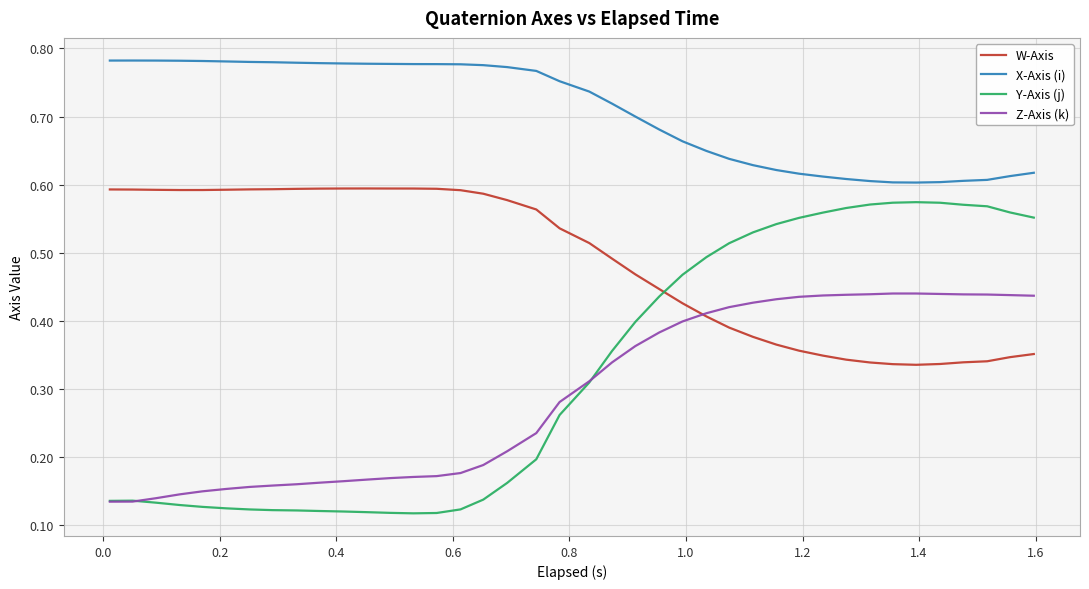

True or false: Y-Axis (j) and X-Axis (i) intersect in this chart.

False